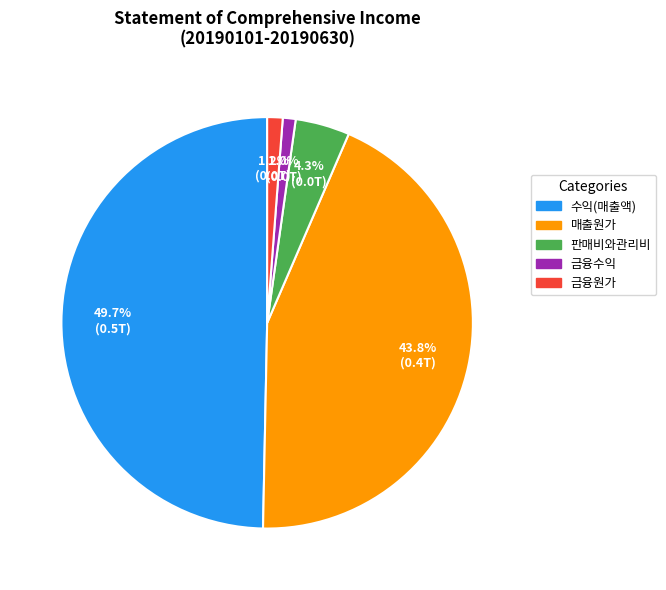

Between 매출원가 and 금융수익, which is larger?

매출원가